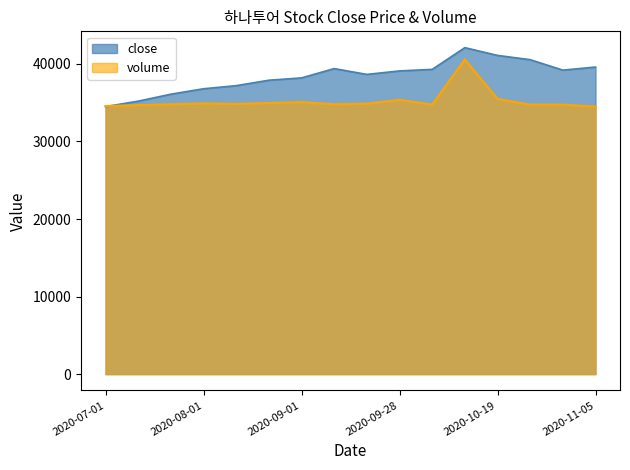

What is the label of the 2nd point from the right?

2020-11-02